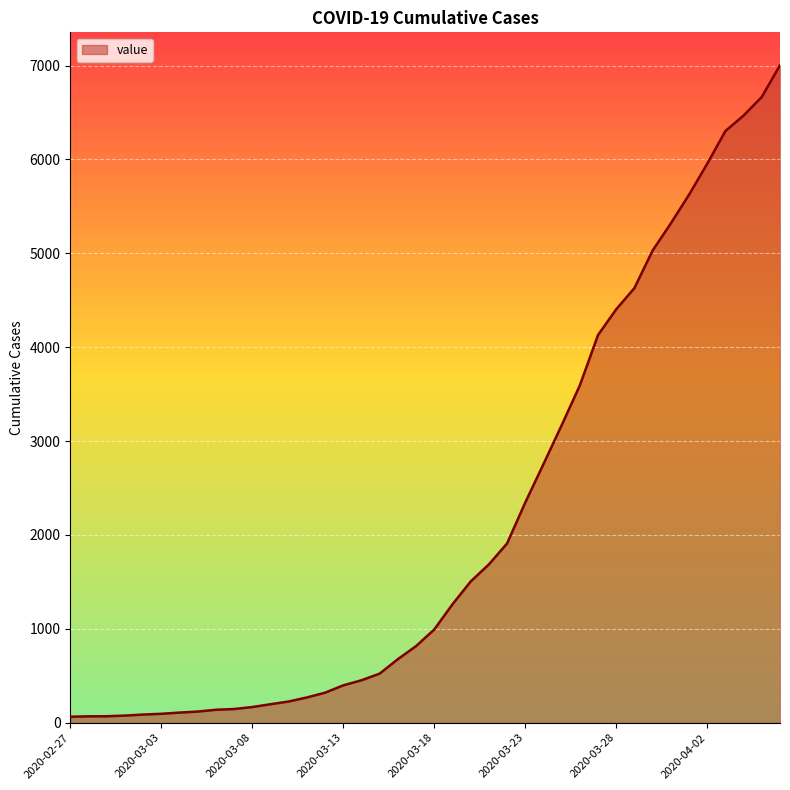

What is the difference between the maximum and minimum values?

6940